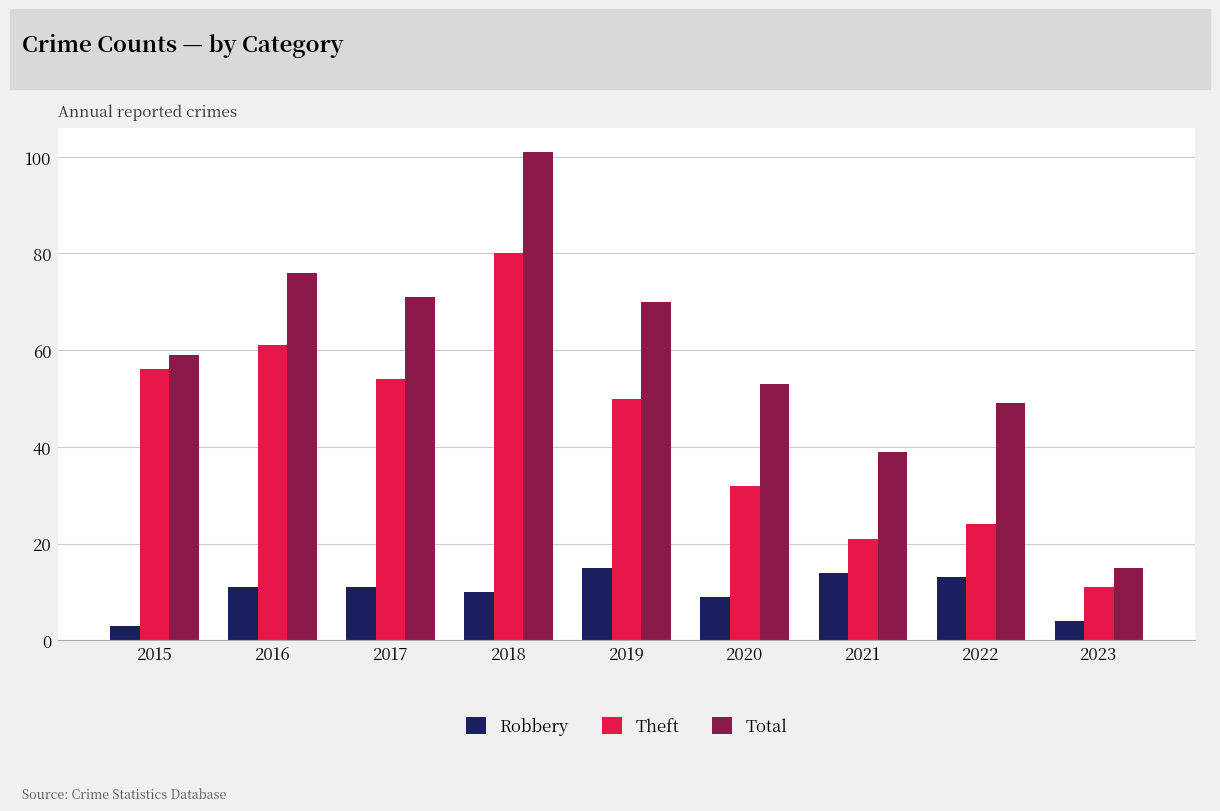

What is the total value across all series at 2018?

191